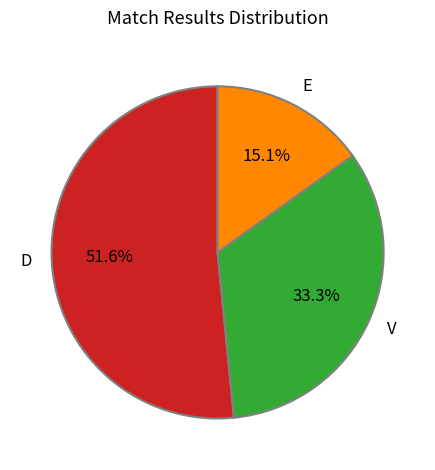

Between D and E, which is larger?

D